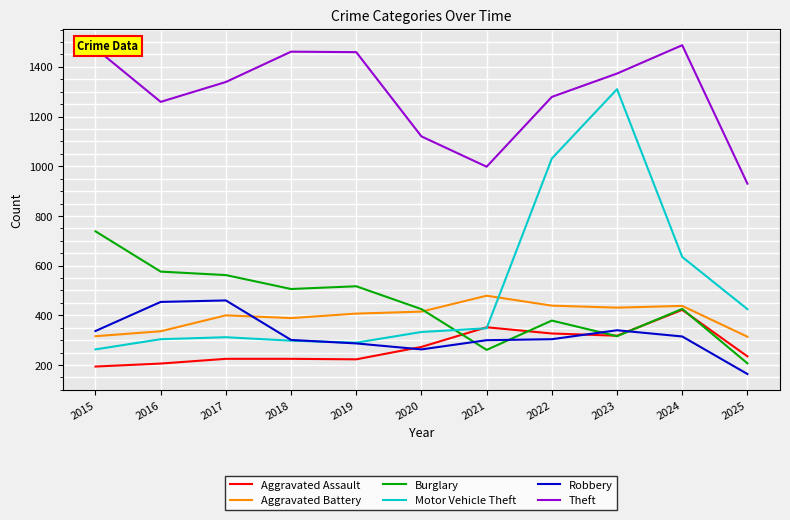

What is the spread (max minus min) of values at 2016?

1053